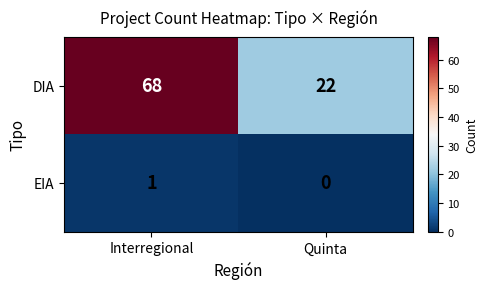

Reading left to right, what are all the values shown in this chart?

DIA: Interregional=68	Quinta=22
EIA: Interregional=1	Quinta=0